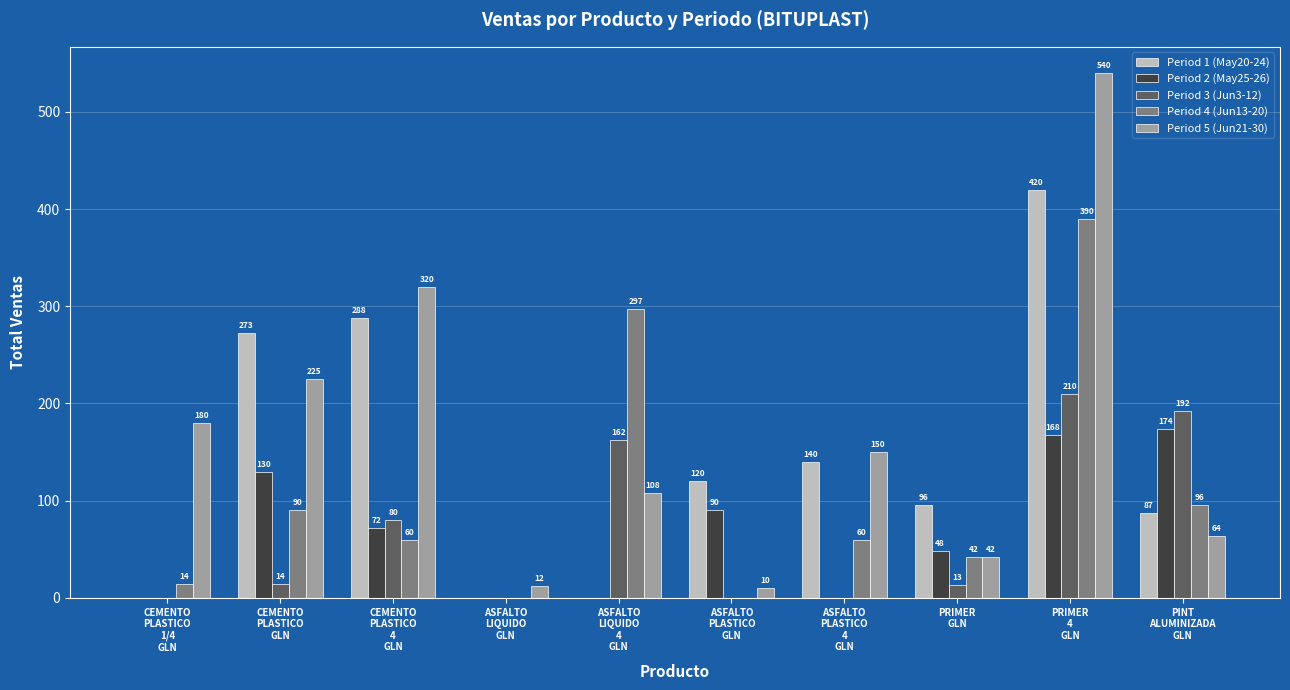

What is the sum of all Period 4 (Jun13-20) values?

1049.0